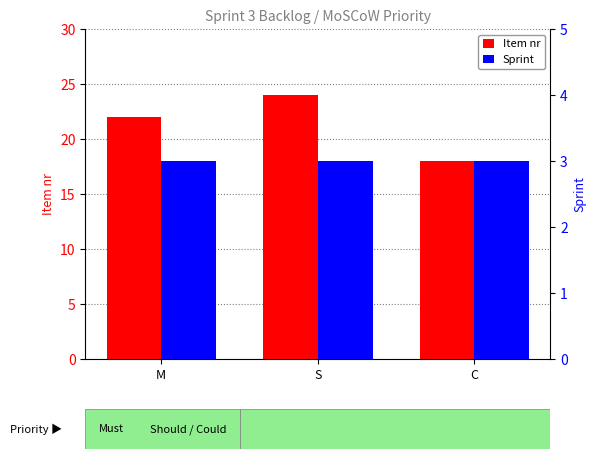

Rank the categories by Item nr value from lowest to highest.

C, M, S